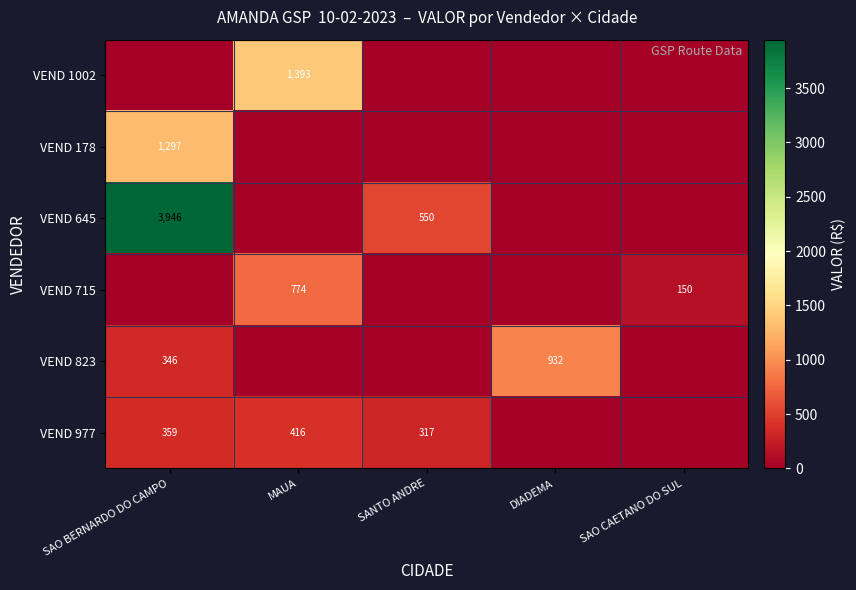

The value of VEND 645 at SANTO ANDRE is 550. True or false?

True